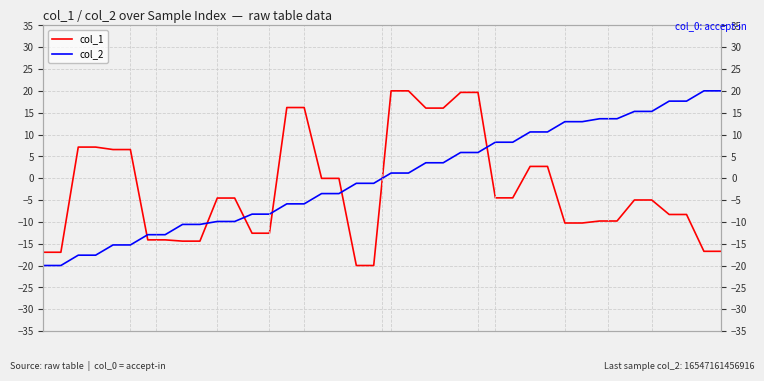

The value of col_1 at 25 is 19.6. True or false?

True